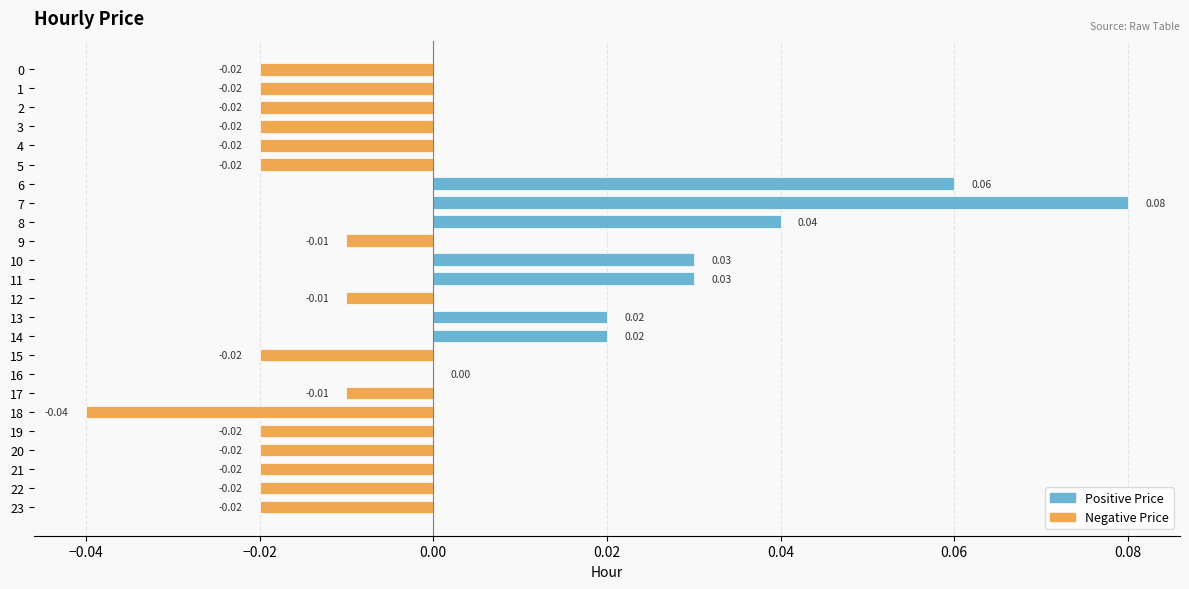

What is the change in value from 3 to 6?

+0.1